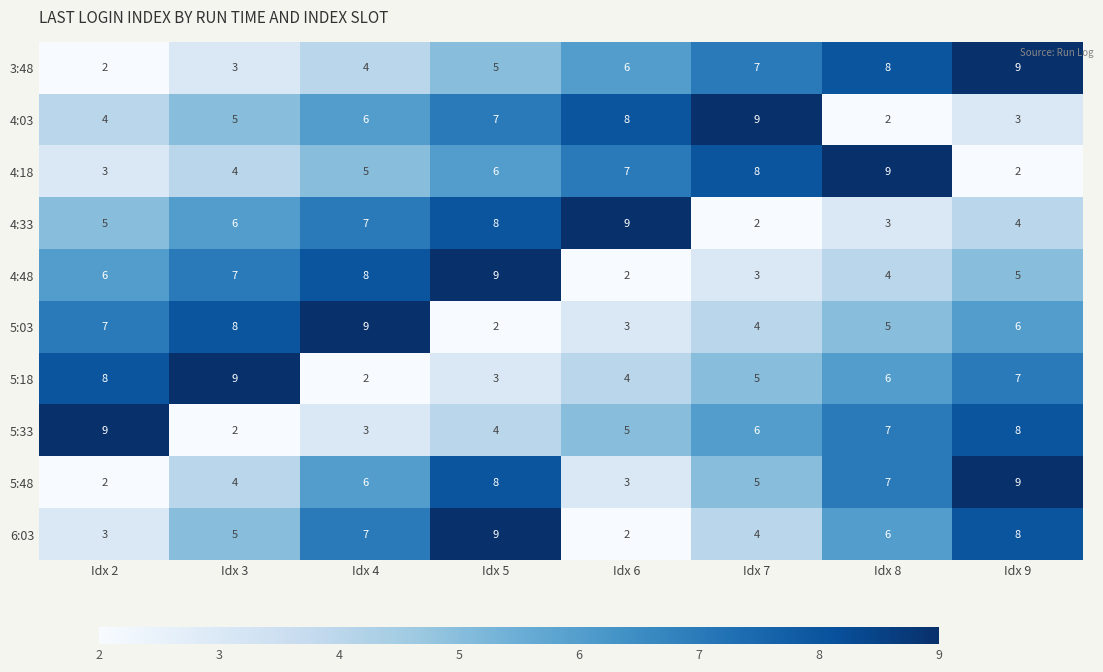

How many 4:33 values are between 4 and 8?

5